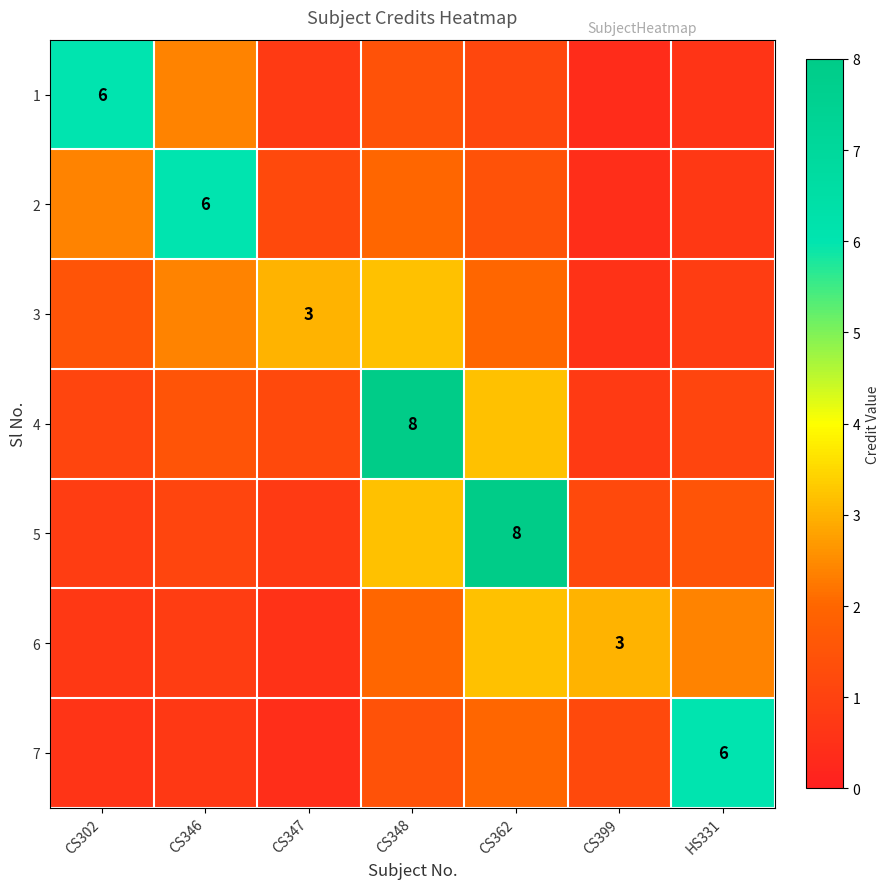

The 3 series shows 1.0 at CS348. True or false?

False